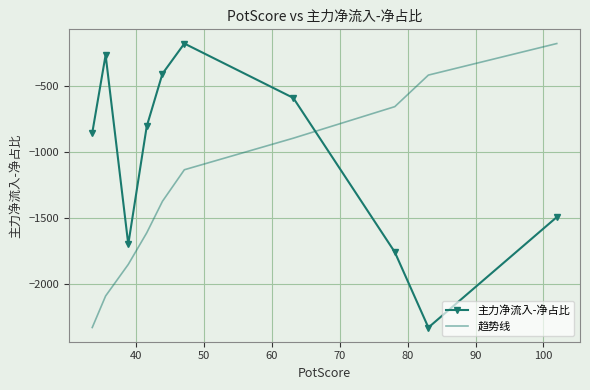

Rank the series by their average value, from highest to lowest.

主力净流入-净占比, 趋势线